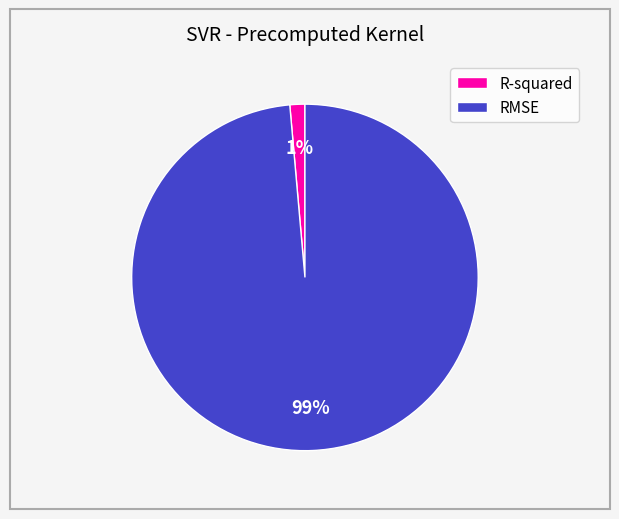

To the nearest percent, what is the combined percentage of RMSE and R-squared?

100%